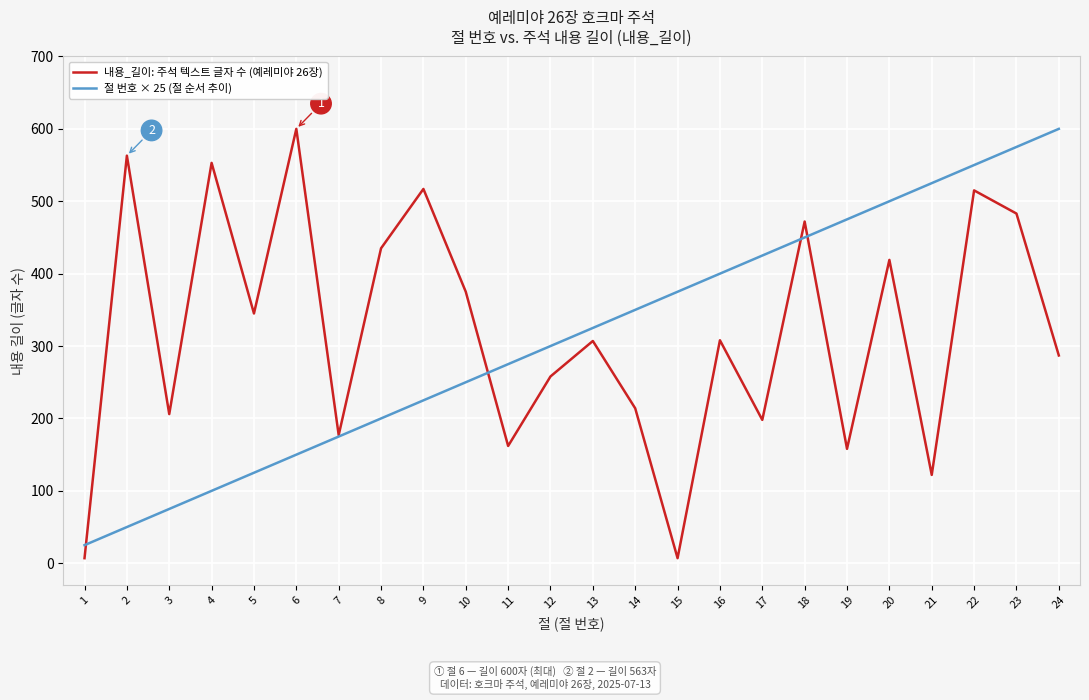

Is it true that 내용_길이: 주석 텍스트 글자 수 (예레미야 26장) equals 875 at 22?

False